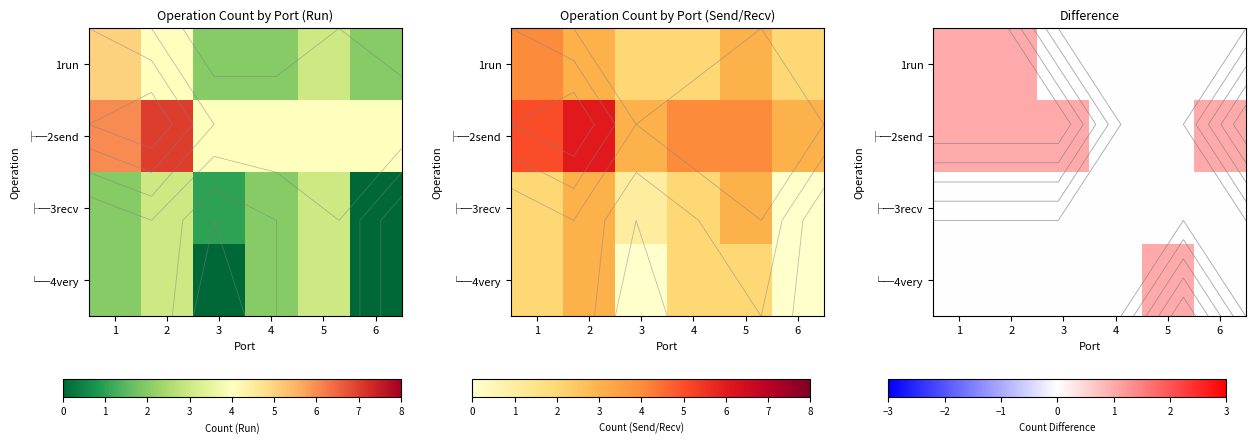

How many positive values does the └─4very series have?

1